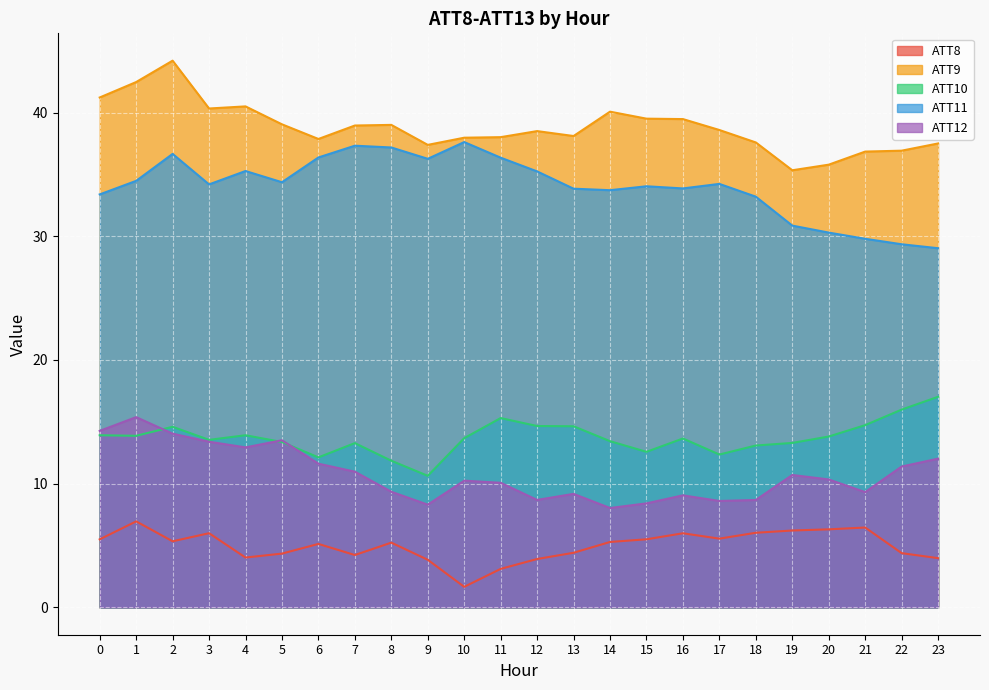

Which has a higher value, 12 or 14?

14